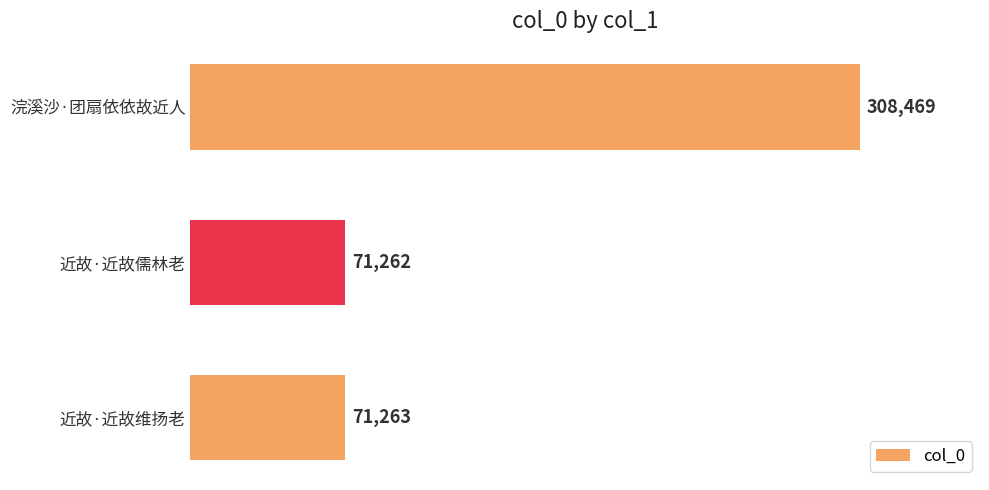

List the labels in order of value, smallest first.

近故·近故儒林老, 近故·近故维扬老, 浣溪沙·团扇依依故近人